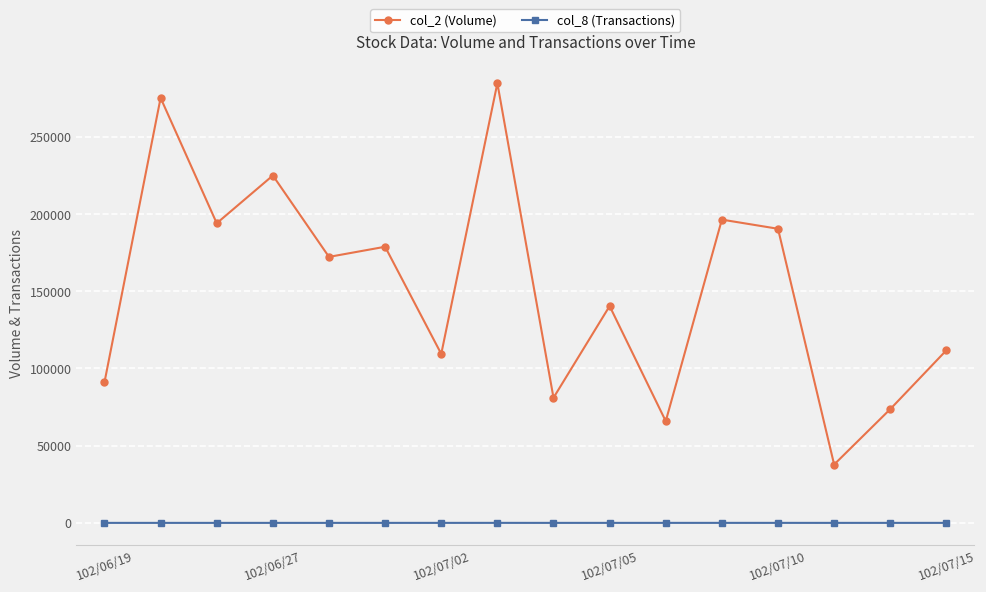

What is the minimum value shown in the chart?

2